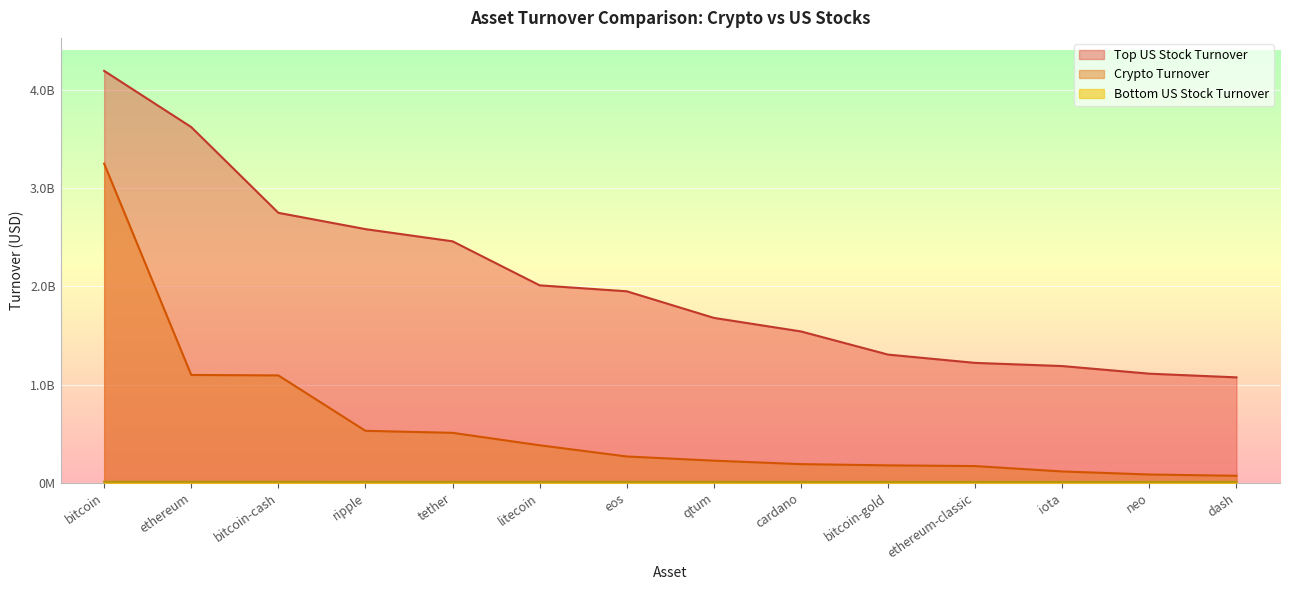

What are all the series names shown in the legend?

Crypto Turnover, Top US Stock Turnover, Bottom US Stock Turnover